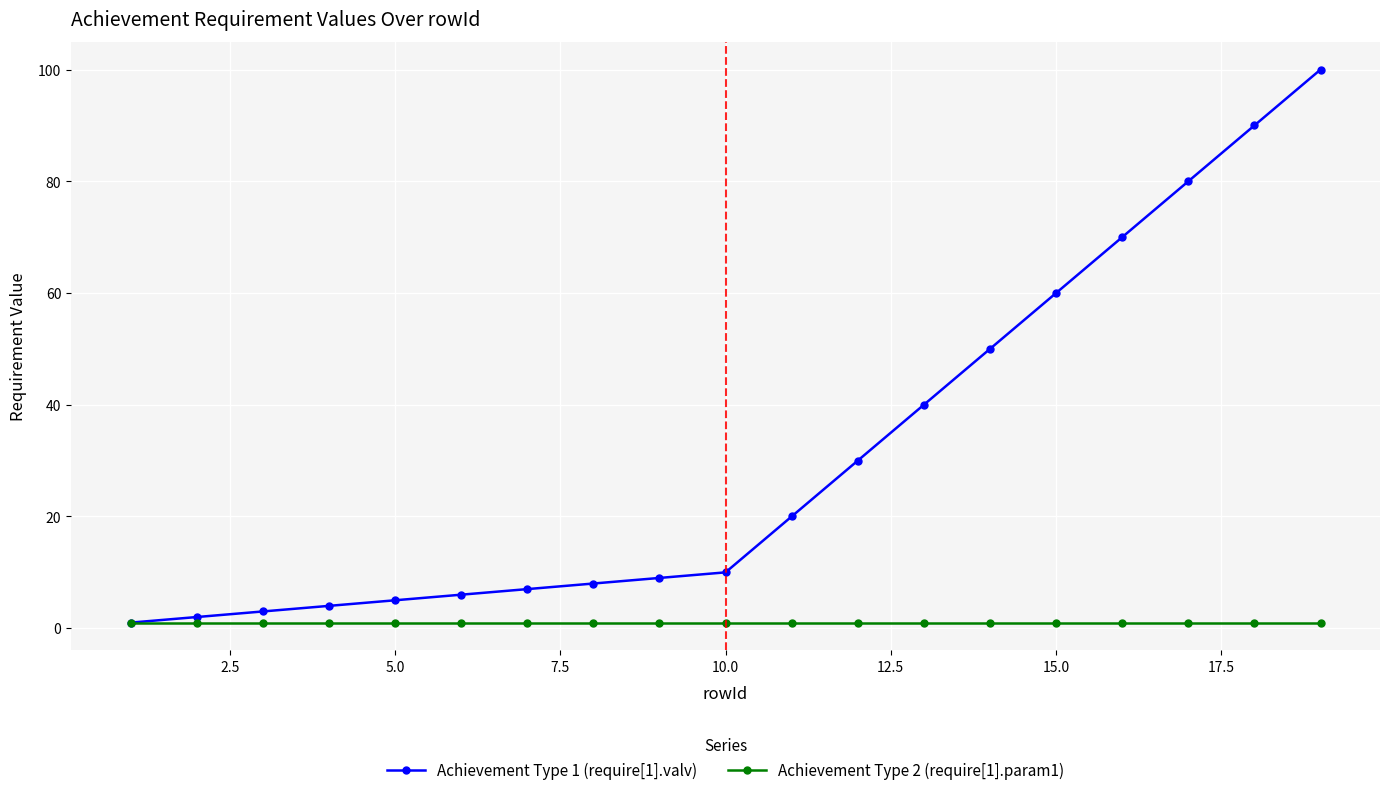

Does the chart display data point markers on the line(s)?

Yes